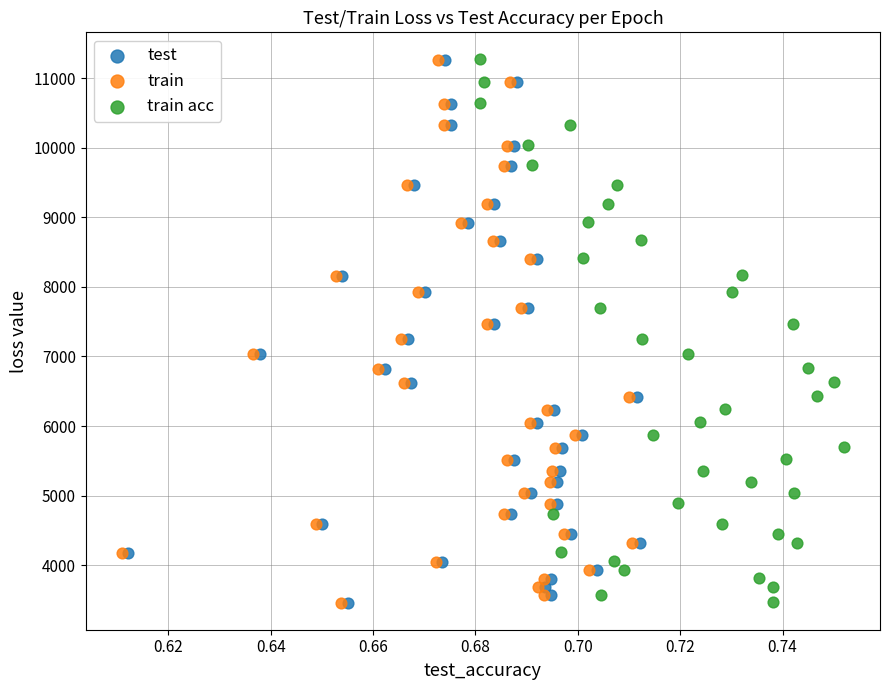

Which series has the widest spread of Y values?

train acc